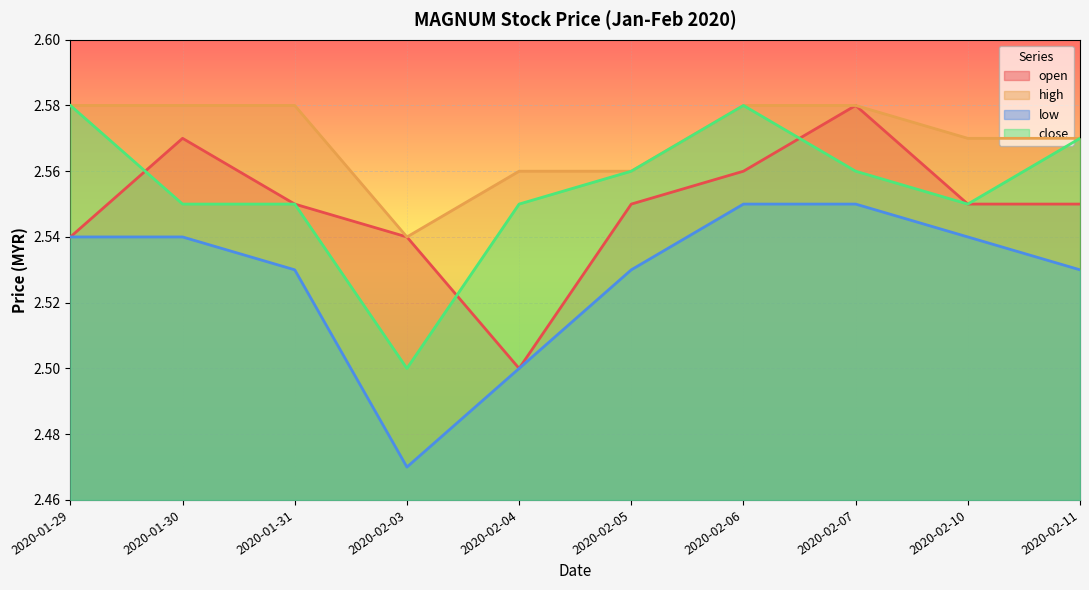

What position from the right is 2020-01-29?

10